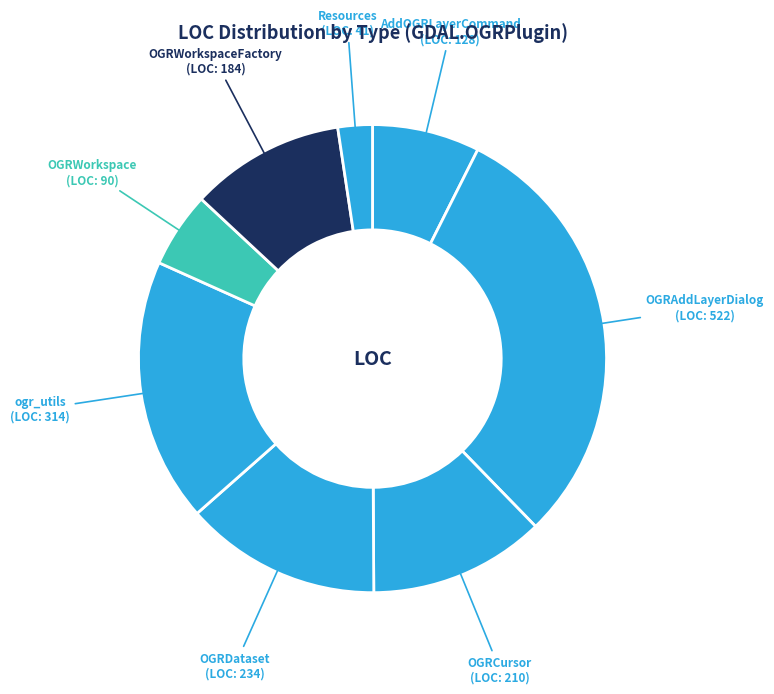

Between OGRDataset and ogr_utils, which is larger?

ogr_utils